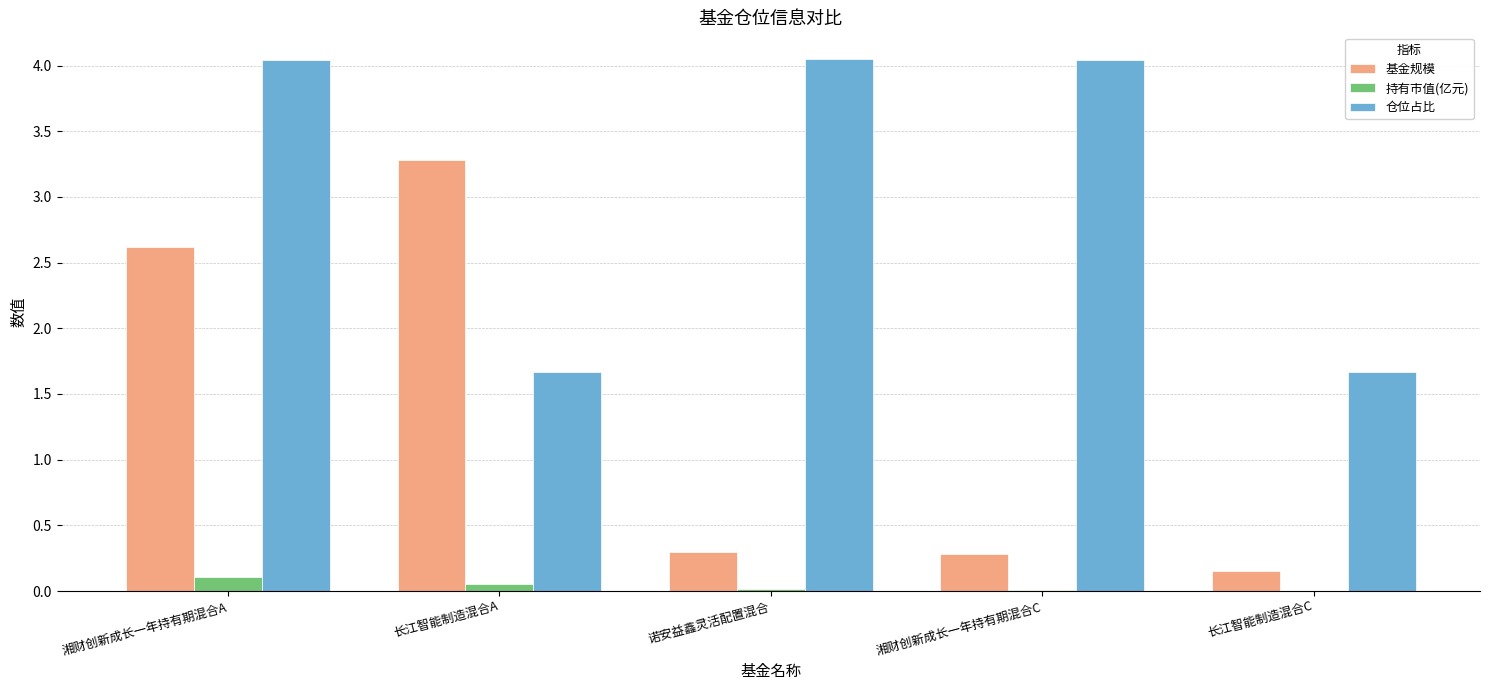

What is the total value across all series at 长江智能制造混合A?

5.0